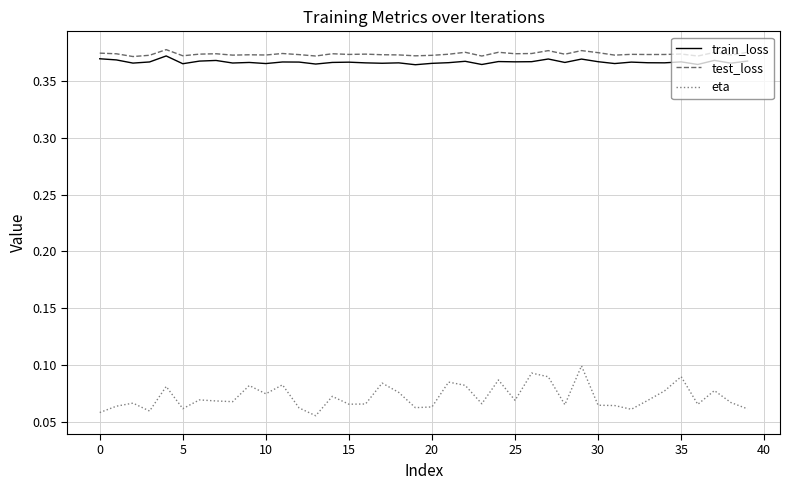

True or false: test_loss has more than 0 interior local peaks.

True